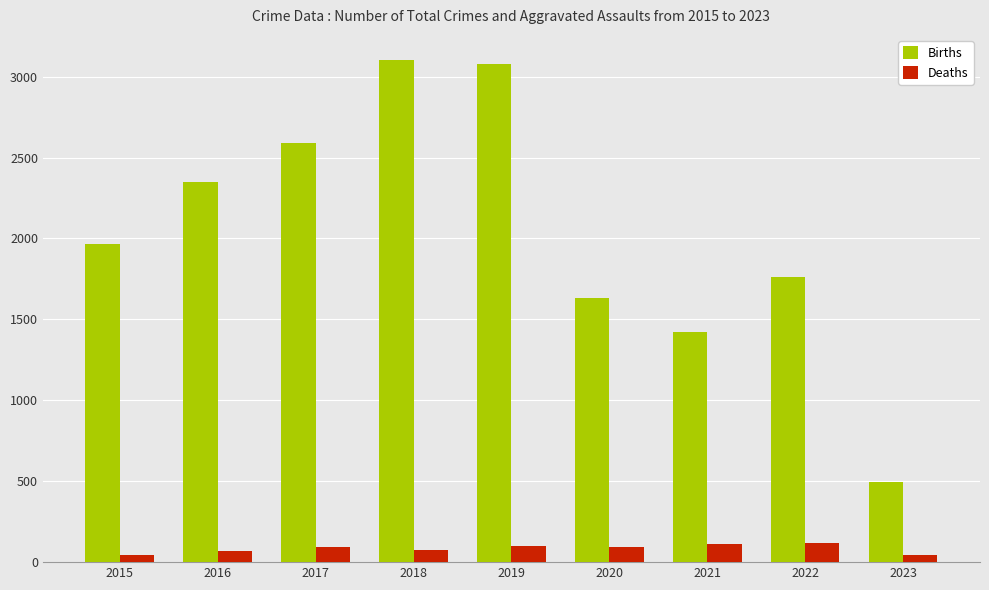

What is the value of the Deaths bar at the 4th from the left?

77